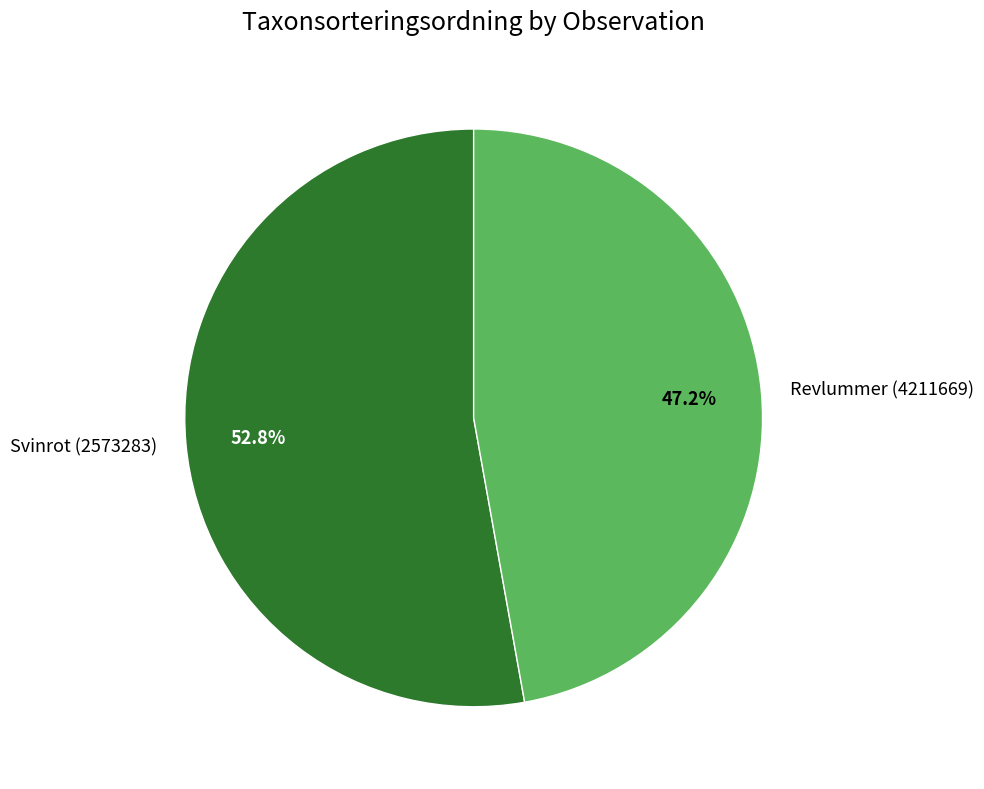

What percentage is NOT represented by Revlummer (4211669)?

52.8%